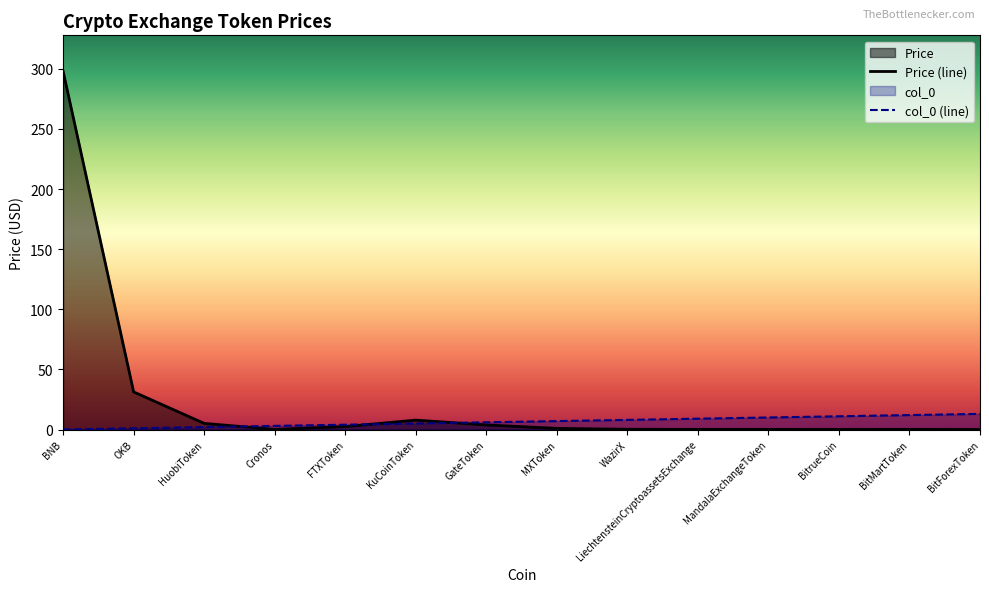

Reading right to left, list all the values displayed in this chart.

Price: 0.0	0.1	0.0	0.1	0.1	0.2	0.9	3.8	7.8	2.4	0.1	5.1	31.3	298.1
col_0: 13.0	12.0	11.0	10.0	9.0	8.0	7.0	6.0	5.0	4.0	3.0	2.0	1.0	0.0